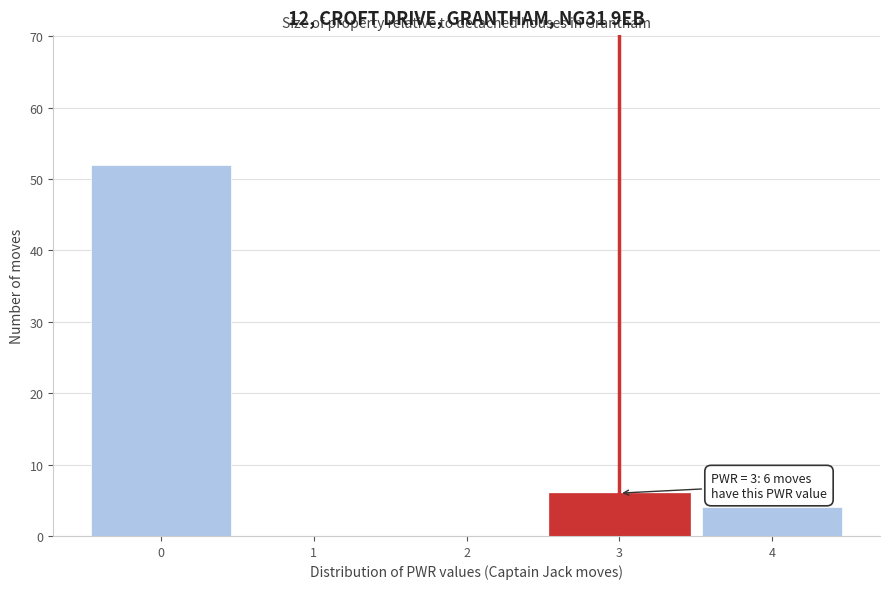

Reading right to left, transcribe all the data shown in this chart.

4=4	3=6	2=0	1=0	0=52